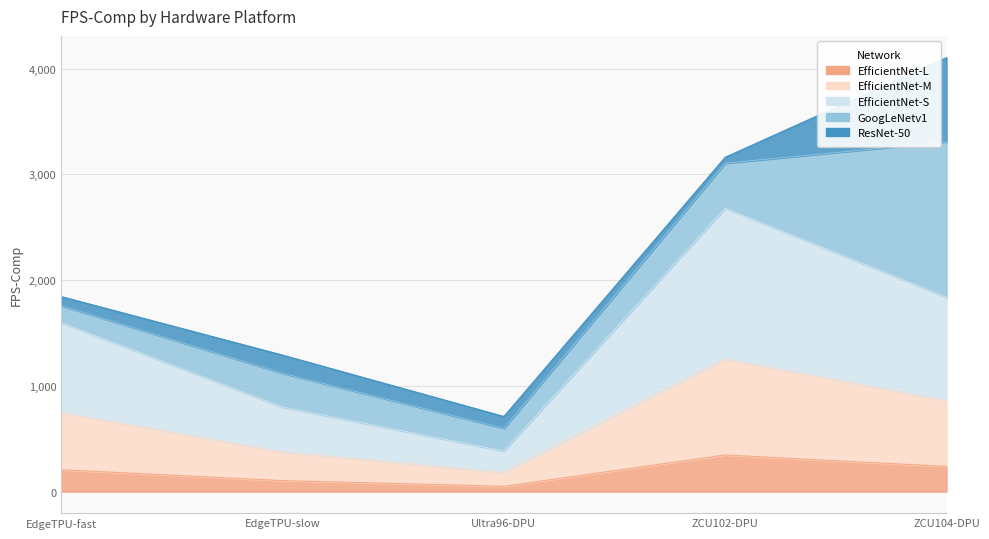

True or false: EfficientNet-M and EfficientNet-L cross at least once.

False